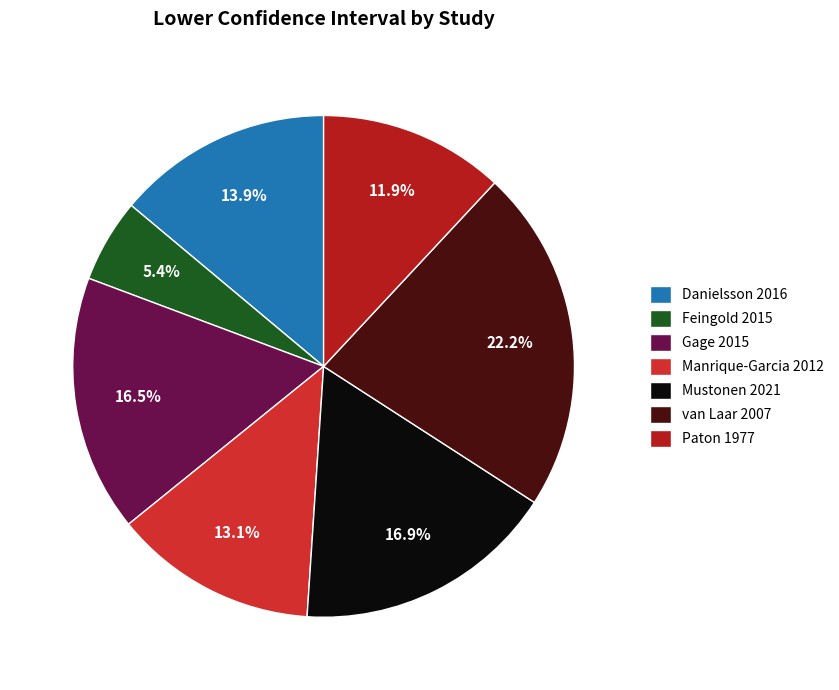

What percentage is NOT represented by Mustonen 2021?

83.1%